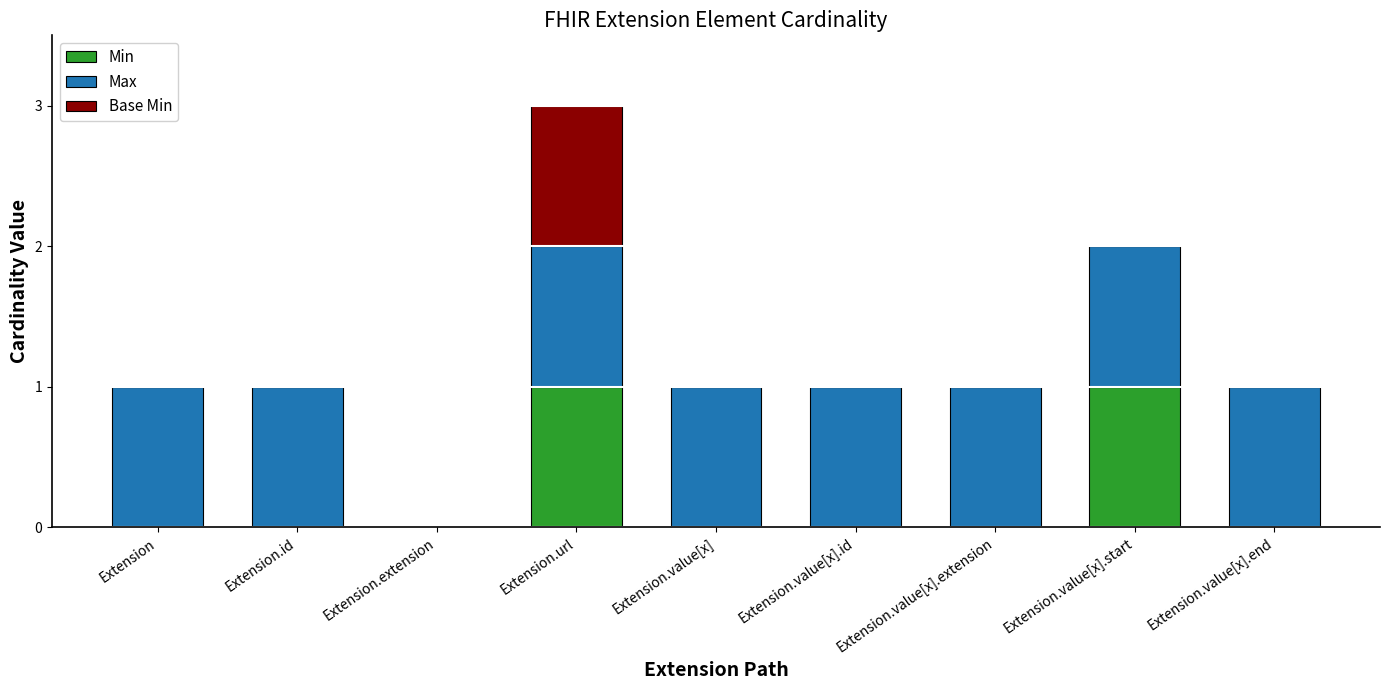

The Min series shows 0 at Extension.value[x].extension. True or false?

True